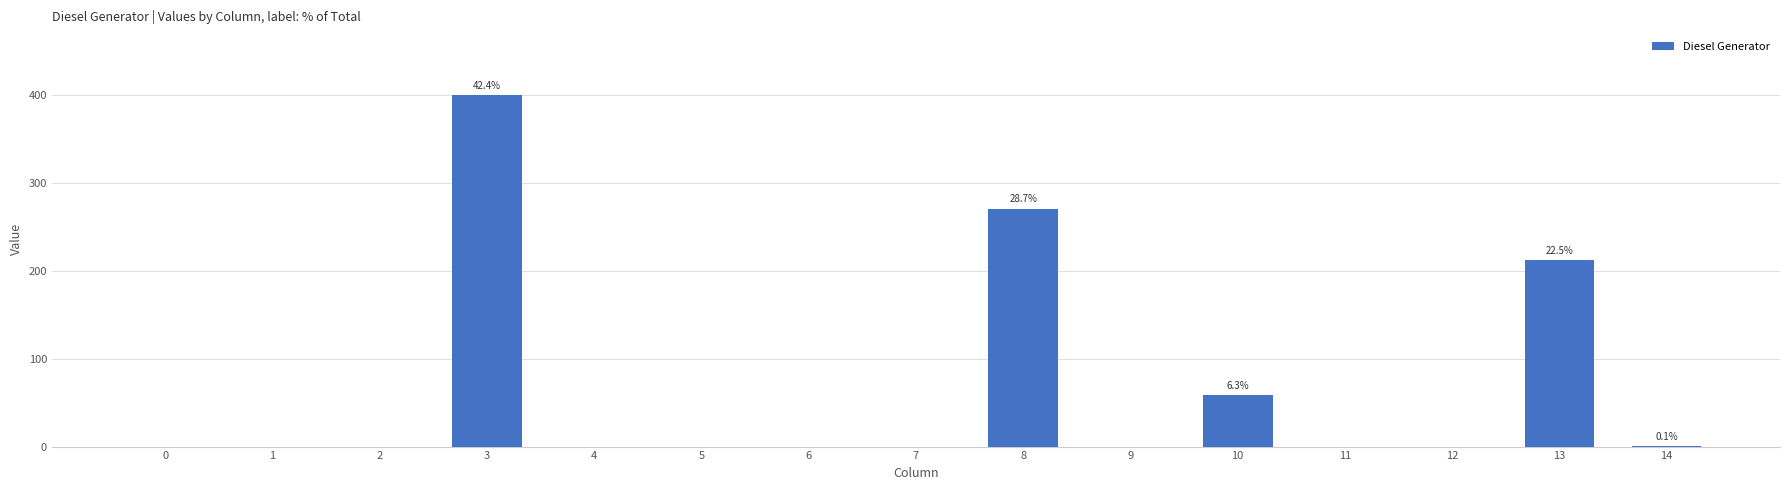

Where is the data nearest to the value 200?

13